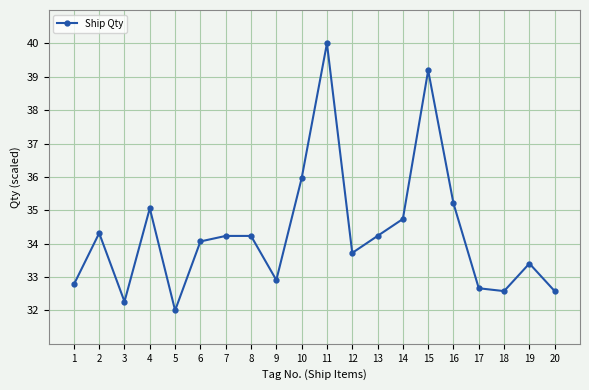

Reading left to right, transcribe all the data shown in this chart.

1=32.8	2=34.3	3=32.3	4=35.1	5=32.0	6=34.1	7=34.2	8=34.2	9=32.9	10=36.0	11=40.0	12=33.7	13=34.2	14=34.7	15=39.2	16=35.2	17=32.7	18=32.6	19=33.4	20=32.6